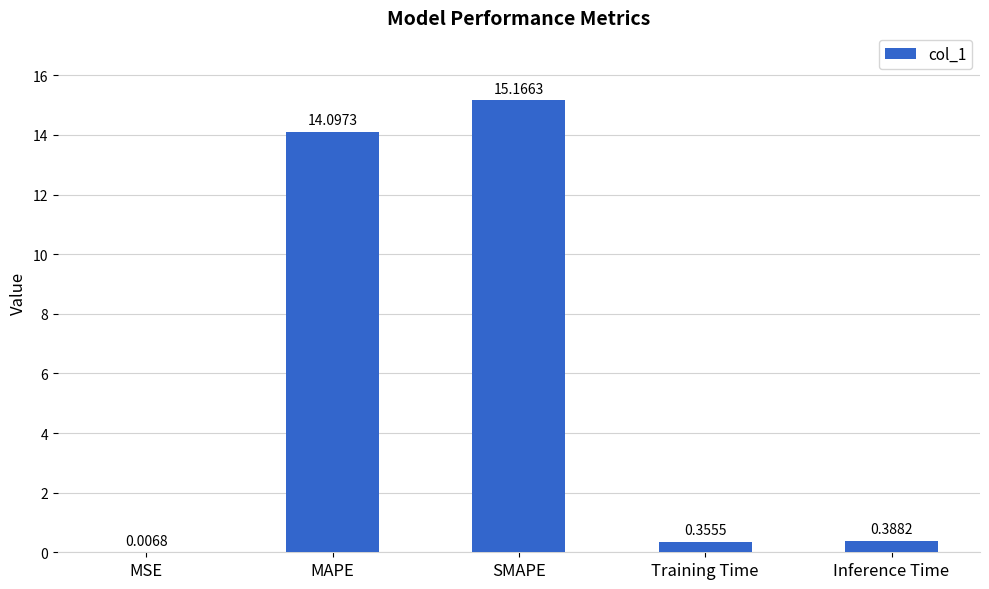

What is the sum of the values at MAPE and SMAPE?

29.3